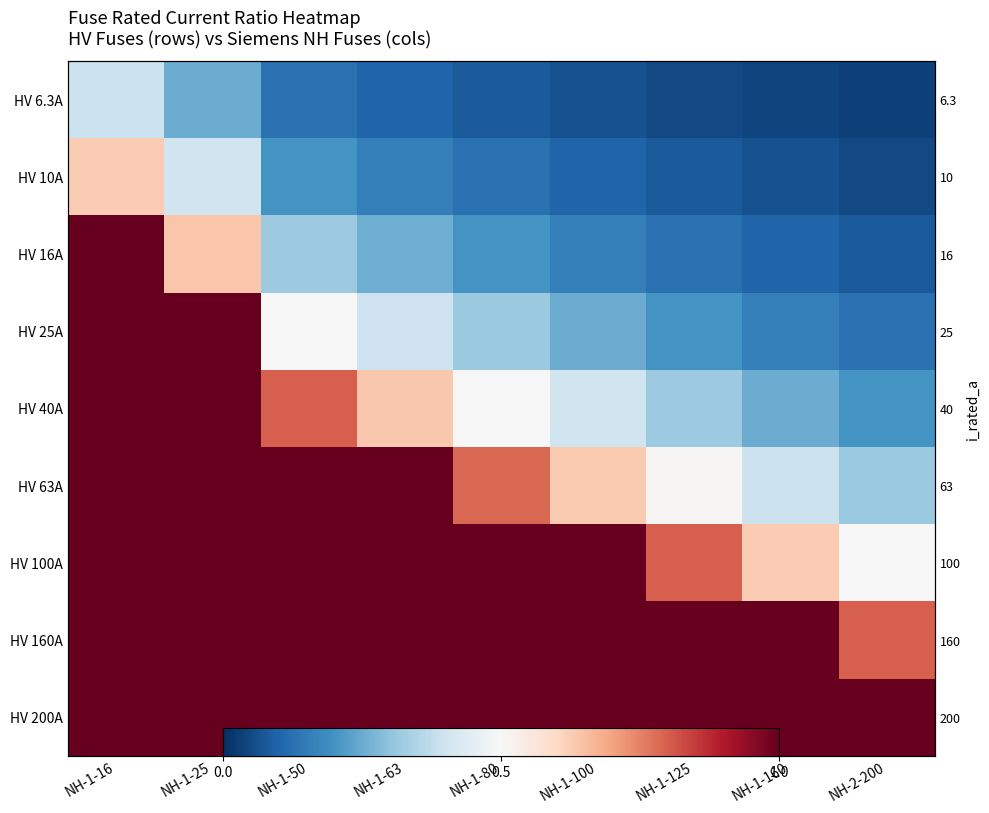

Which series has the largest range (max minus min)?

HV 16A